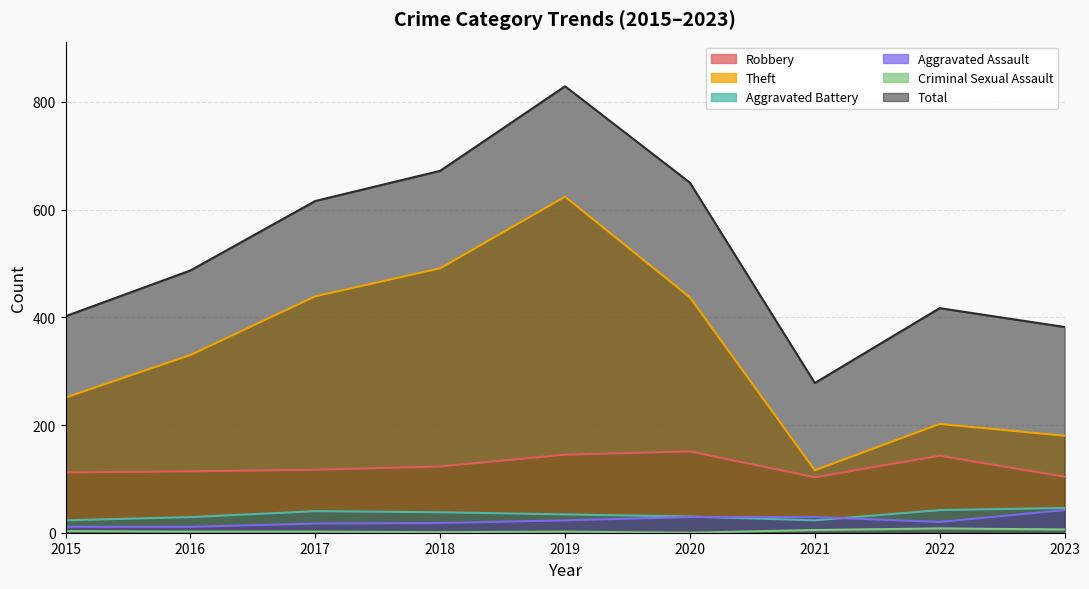

How many interior local valleys does the Aggravated Assault series have?

1